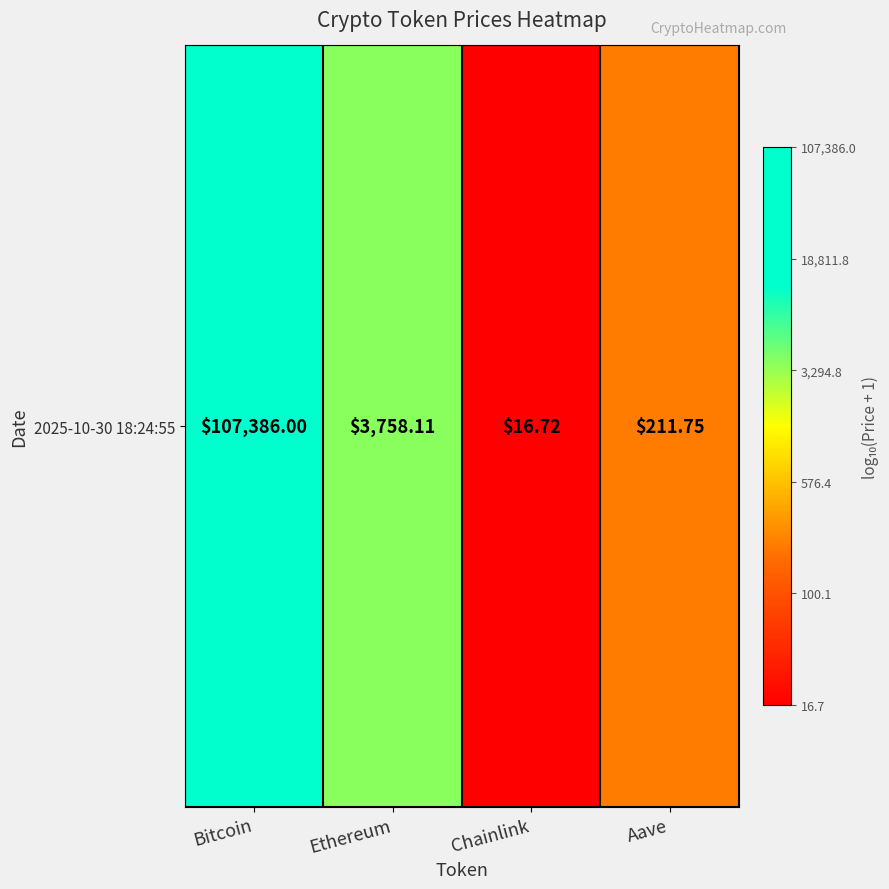

Which label corresponds to the largest value in the chart?

Bitcoin